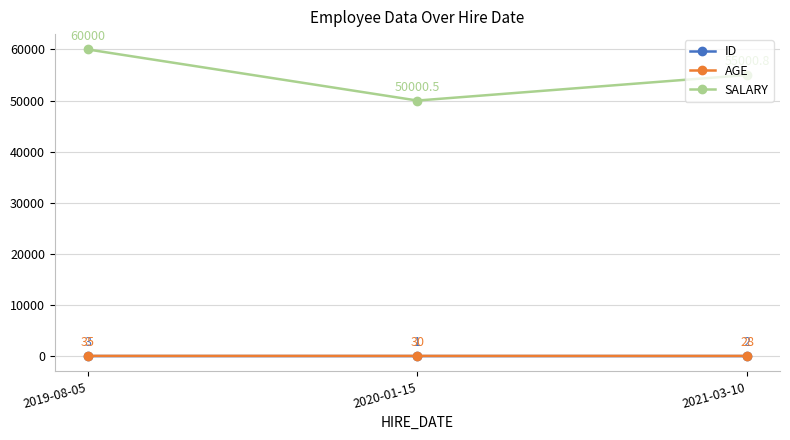

At which category is the sum across all series the highest?

2019-08-05